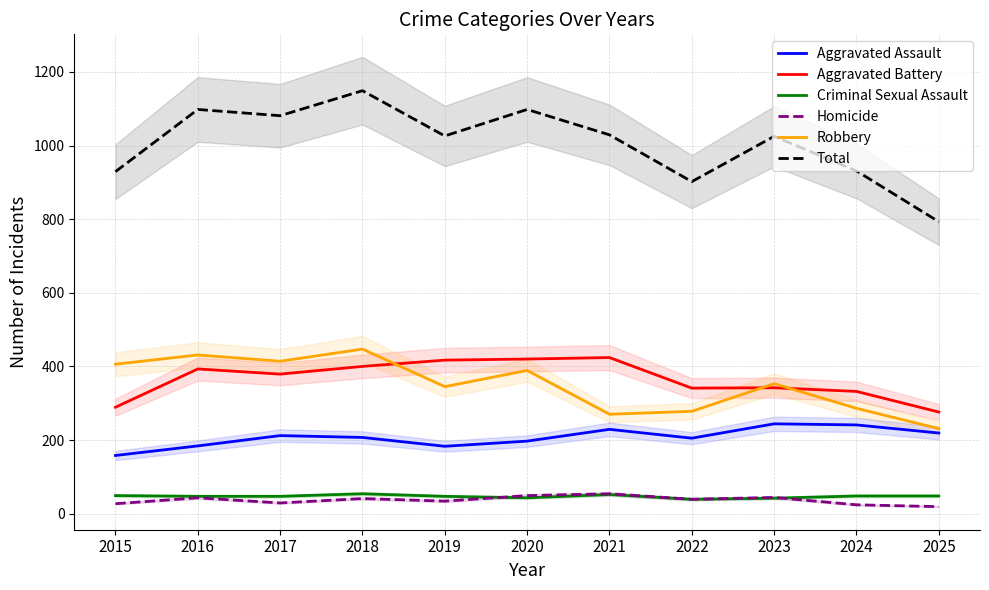

The Aggravated Battery series shows 341 at 2022. True or false?

True